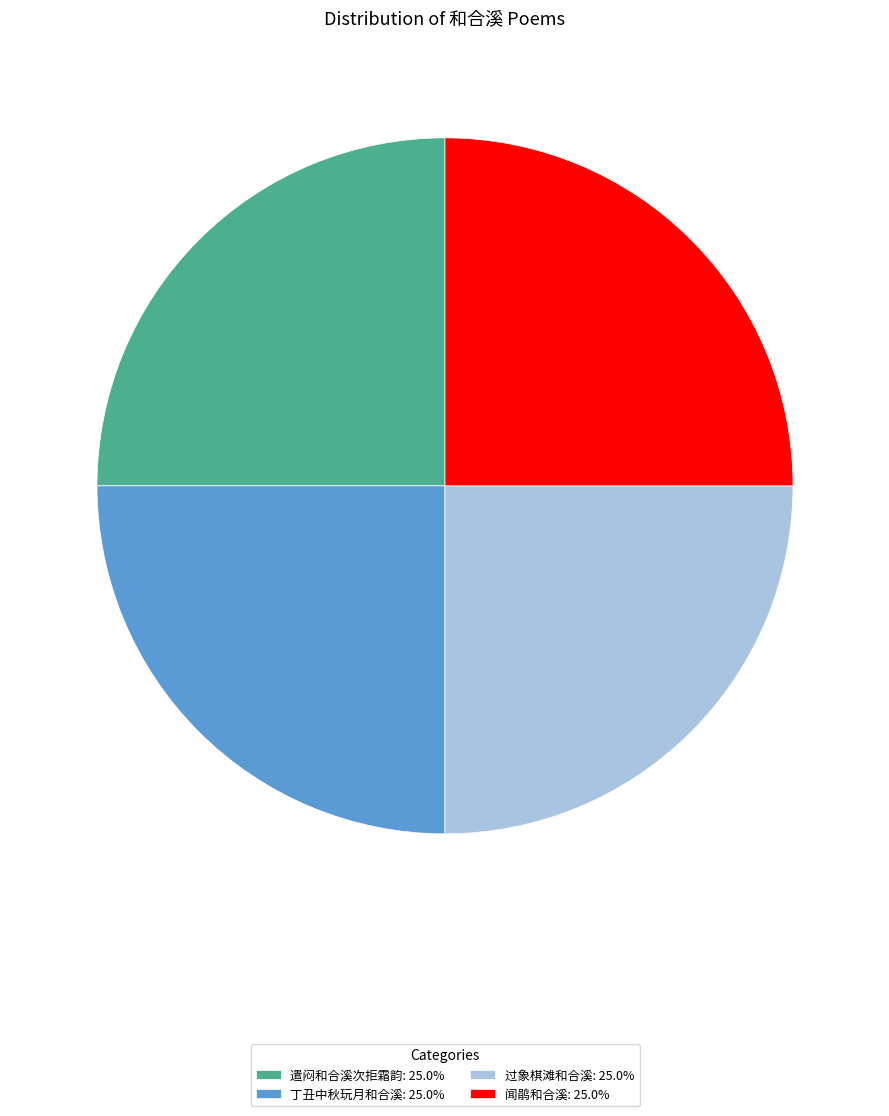

True or false: 遣闷和合溪次拒霜韵 accounts for 25% of the total.

True